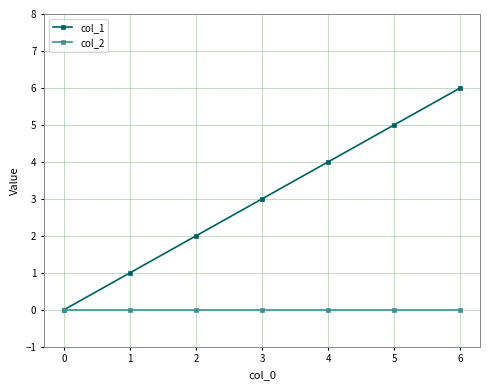

Which series has the largest total across all categories?

col_1